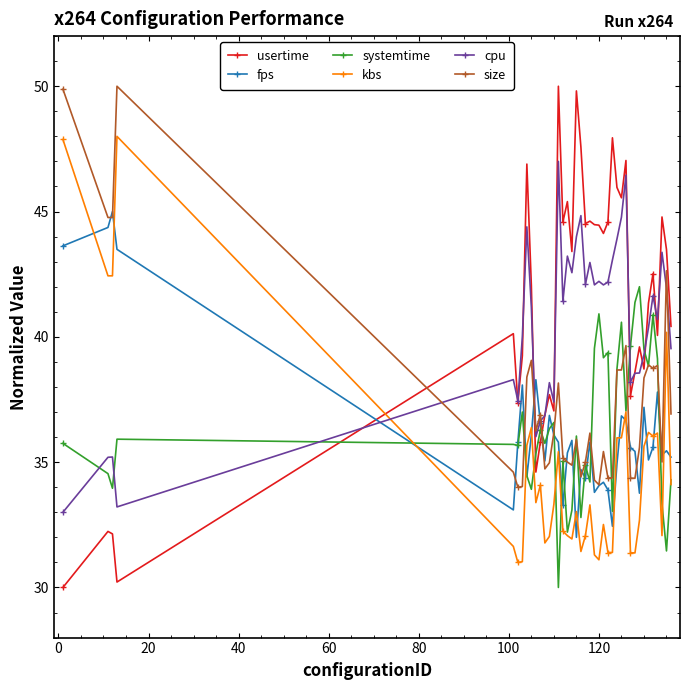

At how many categories does at least one series exceed 44?

21